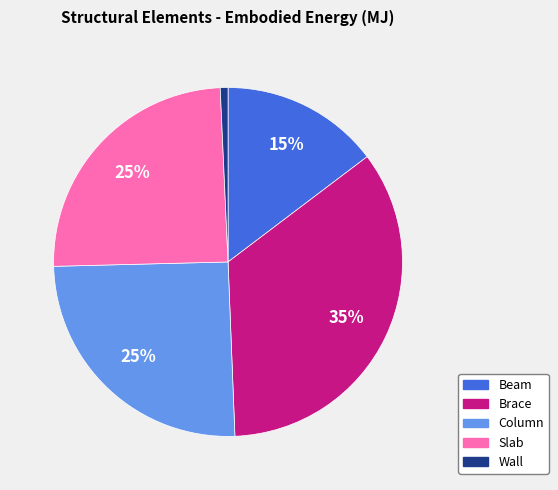

What is the largest slice in the pie chart?

Brace